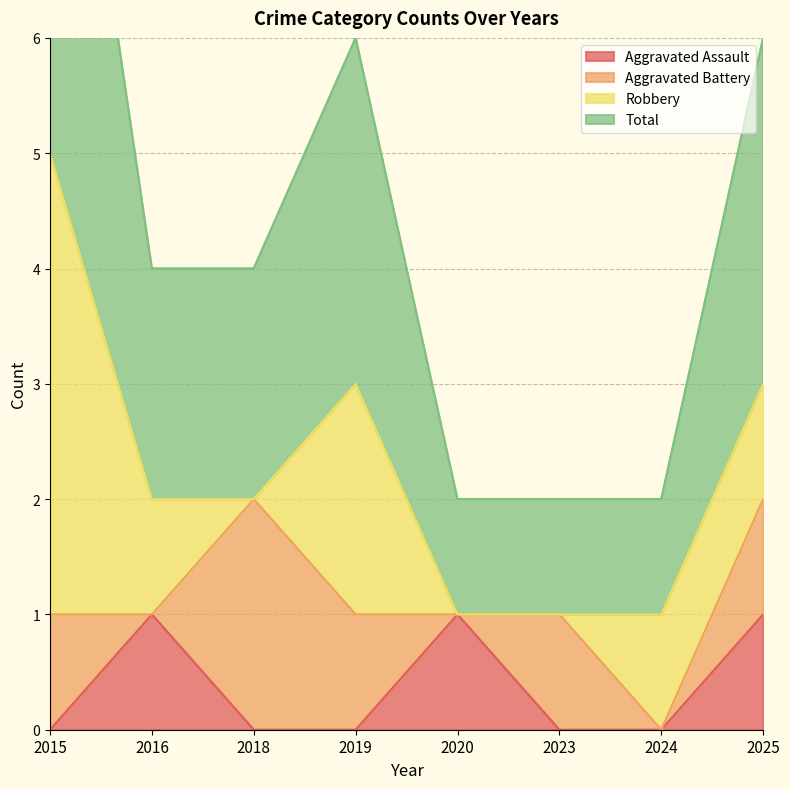

What is the spread (max minus min) of values at 2024?

1